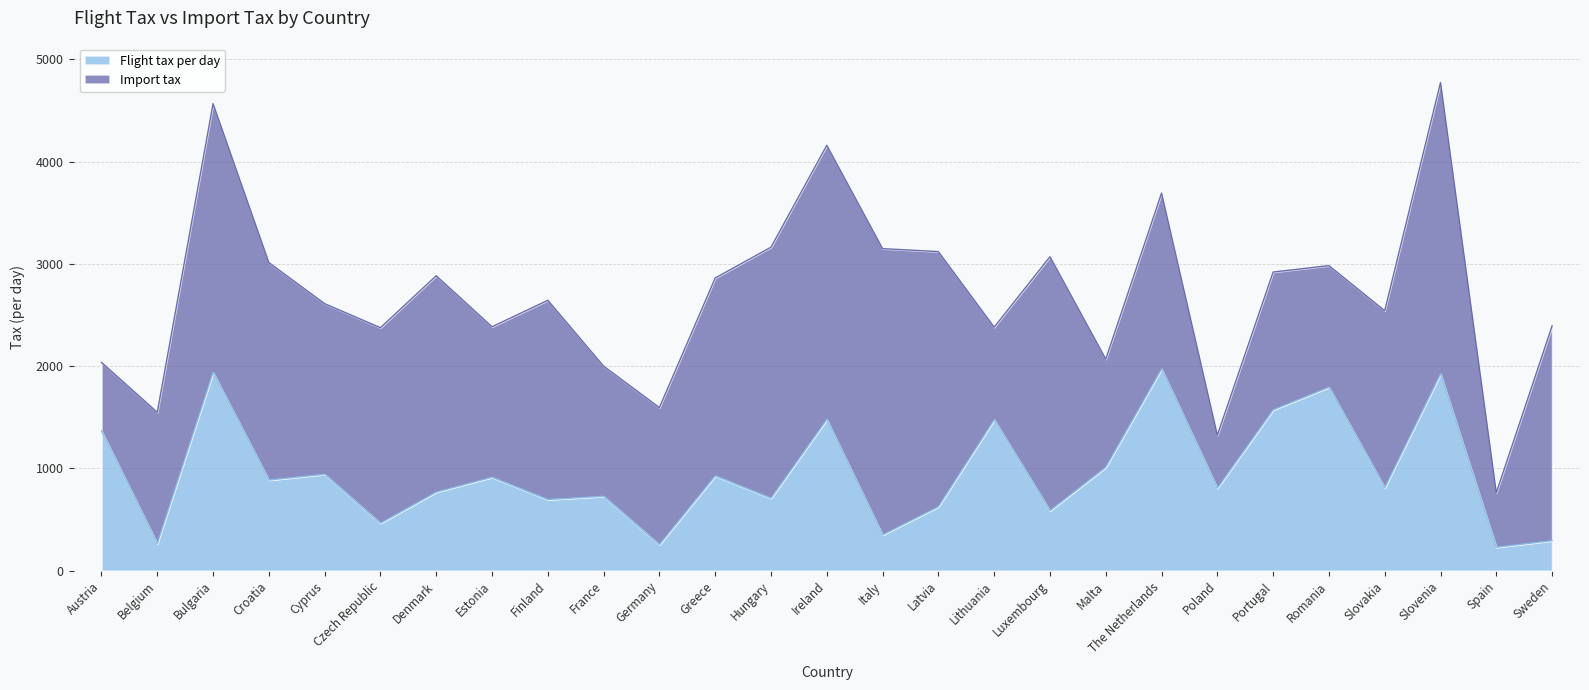

How many values are below 811?

13